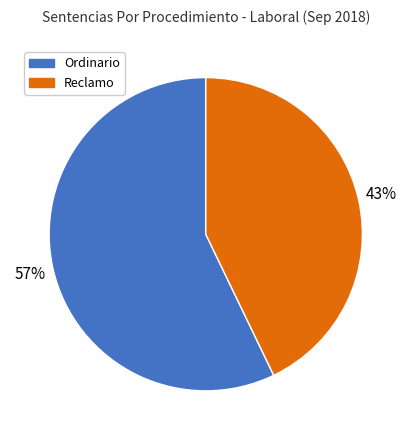

To the nearest percent, what portion does Ordinario represent?

57%